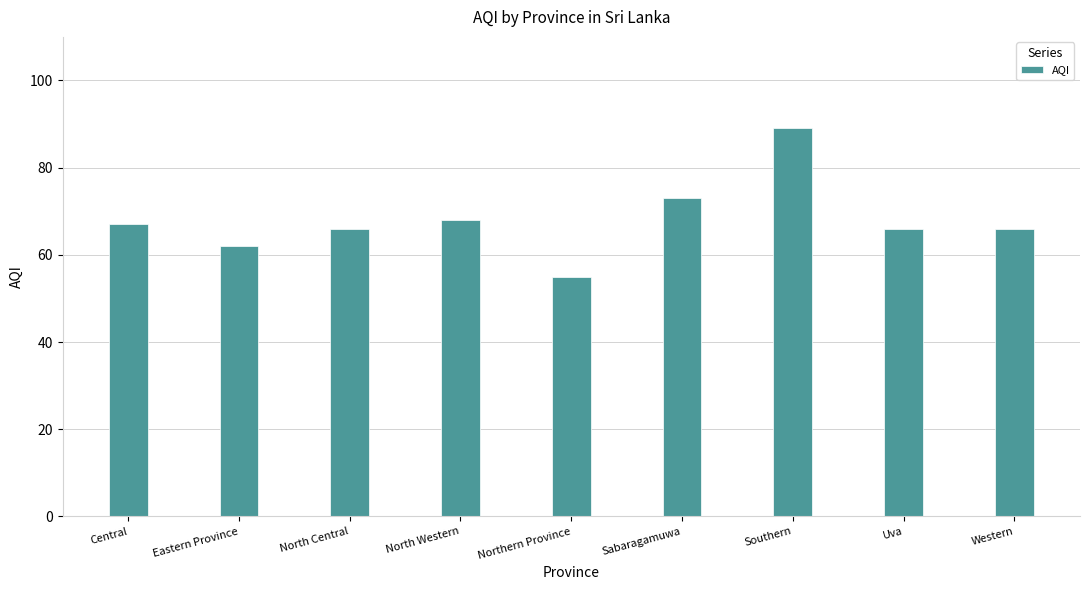

At which category does the chart reach its minimum across all series?

Northern Province